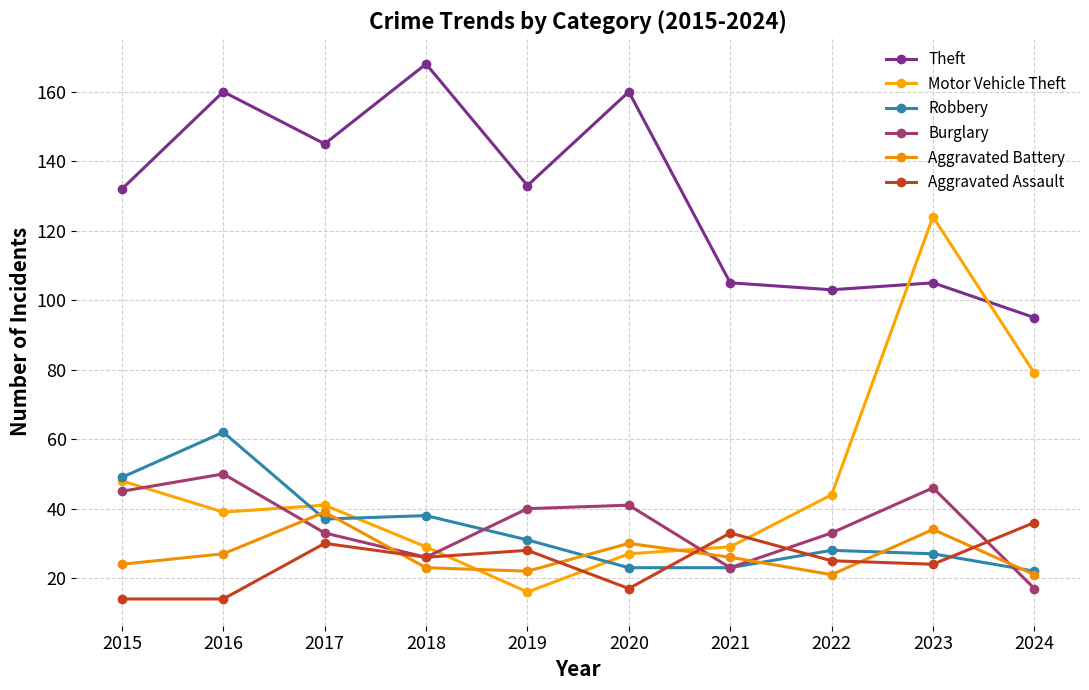

Reading left to right, list all the values displayed in this chart.

Theft: 132	160	145	168	133	160	105	103	105	95
Motor Vehicle Theft: 48	39	41	29	16	27	29	44	124	79
Robbery: 49	62	37	38	31	23	23	28	27	22
Burglary: 45	50	33	26	40	41	23	33	46	17
Aggravated Battery: 24	27	39	23	22	30	26	21	34	21
Aggravated Assault: 14	14	30	26	28	17	33	25	24	36